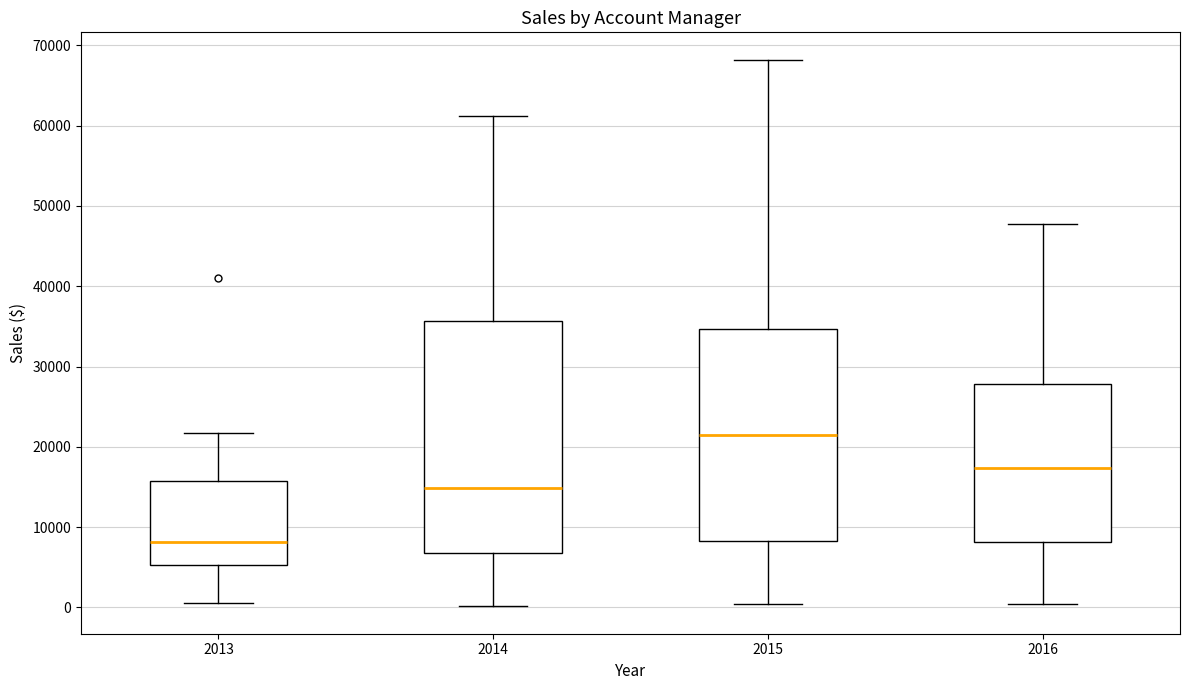

Reading left to right, read every box against the y-axis: the position of its median line, the range the box covers, and the ends of its whiskers. The values are not printed on the chart, so give them approximately, as read against the axis.

2013: median 8000, box 5000 to 16000, whiskers 1000 to 22000
2014: median 15000, box 7000 to 36000, whiskers 0 to 61000
2015: median 21000, box 8000 to 35000, whiskers 0 to 68000
2016: median 17000, box 8000 to 28000, whiskers 0 to 48000